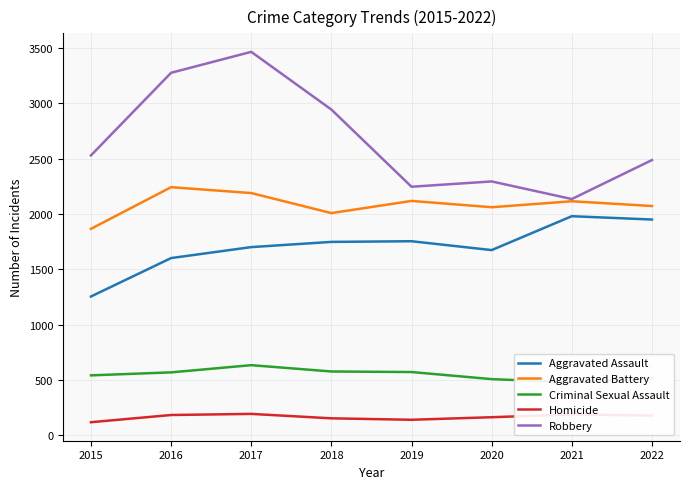

At which label does Aggravated Assault reach its minimum?

2015